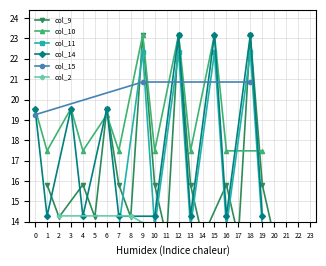

How many lines are shown in the chart?

6